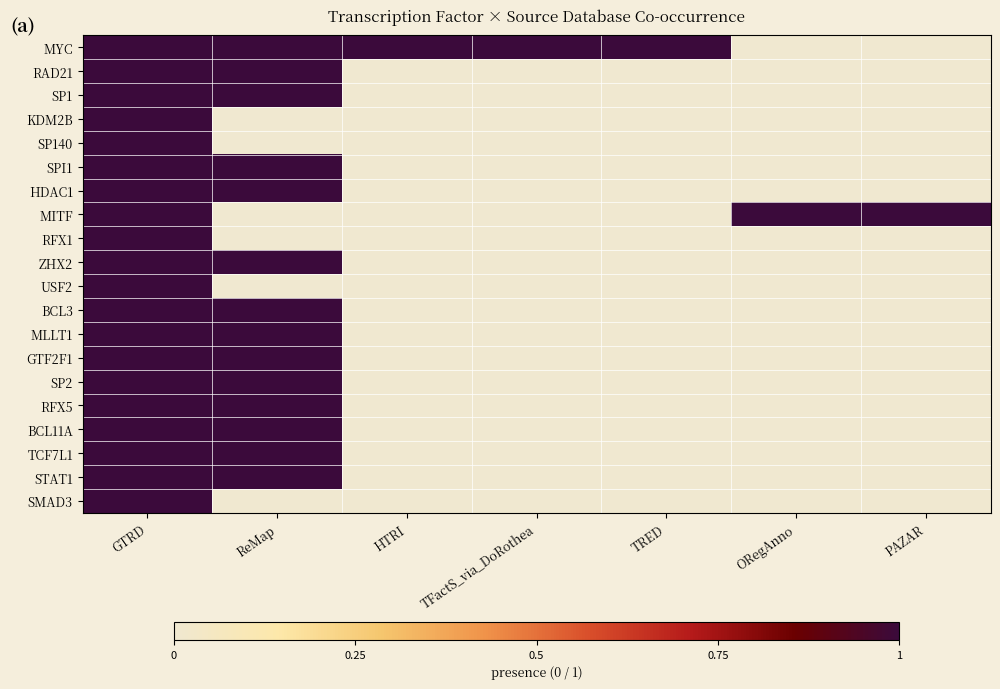

What is the maximum value shown in the chart?

1